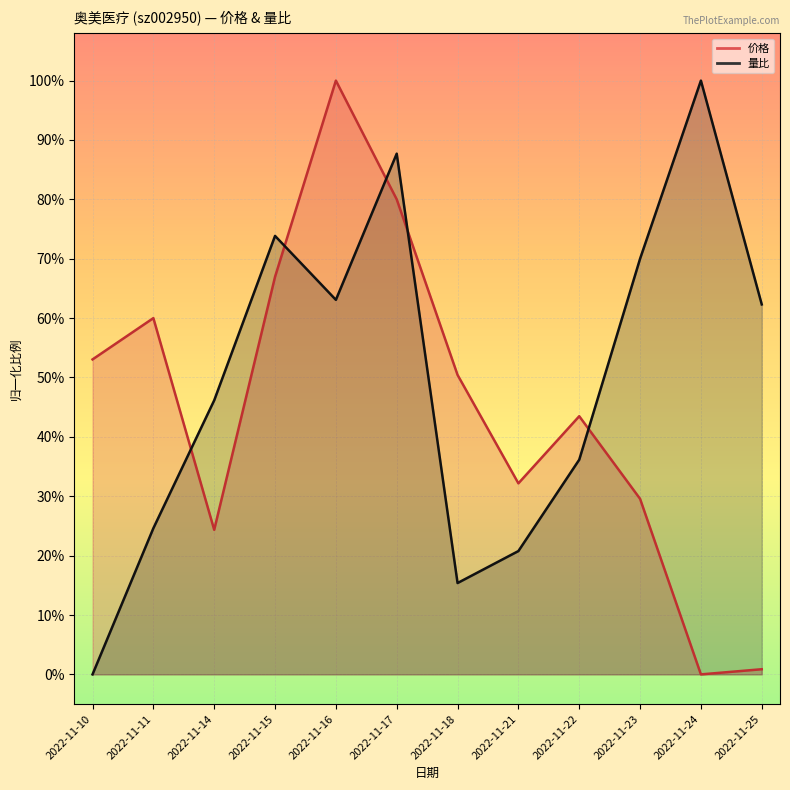

What is the spread (max minus min) of values at 2022-11-18?

0.4